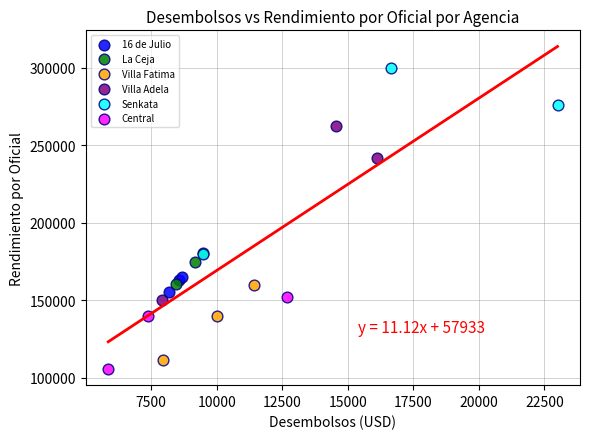

Which series has the largest Y range (max minus min)?

Senkata